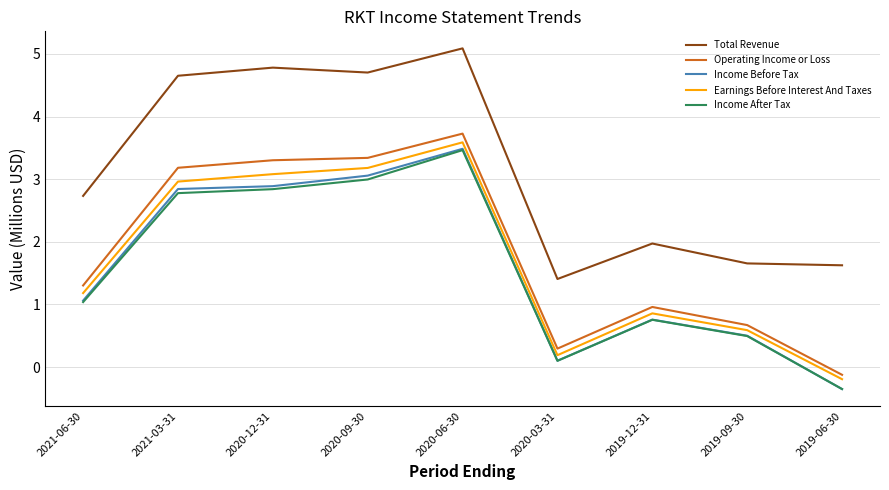

How many categories are shown in the chart?

9